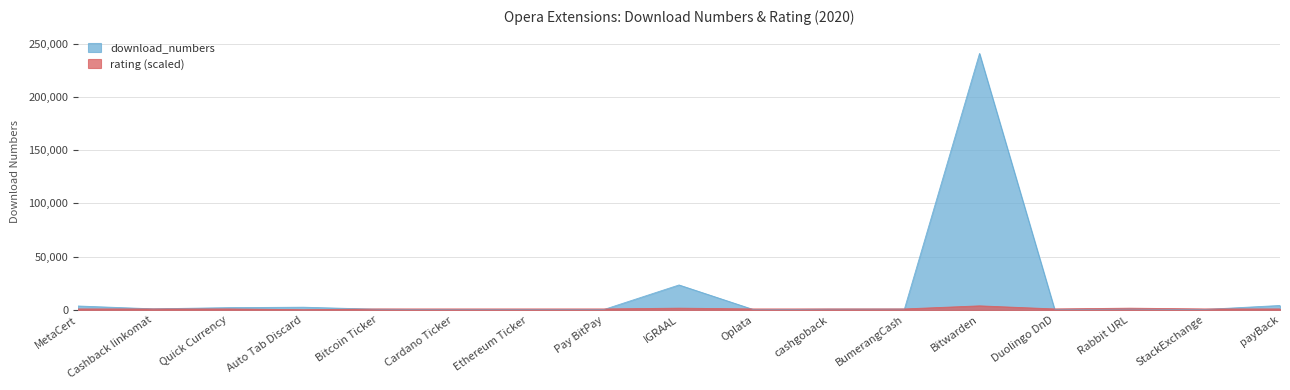

Reading left to right, extract all data points from this chart.

download_numbers: MetaCert=3724.0	Cashback linkomat=1059.0	Quick Currency=2176.0	Auto Tab Discard=2592.0	Bitcoin Ticker=655.0	Cardano Ticker=279.0	Ethereum Ticker=434.0	Pay BitPay=424.0	IGRAAL=23460.0	Oplata=145.0	cashgoback=765.0	BumerangCash=855.0	Bitwarden=240694.0	Duolingo DnD=594.0	Rabbit URL=984.0	StackExchange=492.0	payBack=4208.0
rating_scaled: MetaCert=962.8	Cashback linkomat=962.8	Quick Currency=962.8	Auto Tab Discard=240.7	Bitcoin Ticker=962.8	Cardano Ticker=962.8	Ethereum Ticker=962.8	Pay BitPay=962.8	IGRAAL=1684.9	Oplata=962.8	cashgoback=962.8	BumerangCash=962.8	Bitwarden=3851.1	Duolingo DnD=962.8	Rabbit URL=1684.9	StackExchange=962.8	payBack=962.8